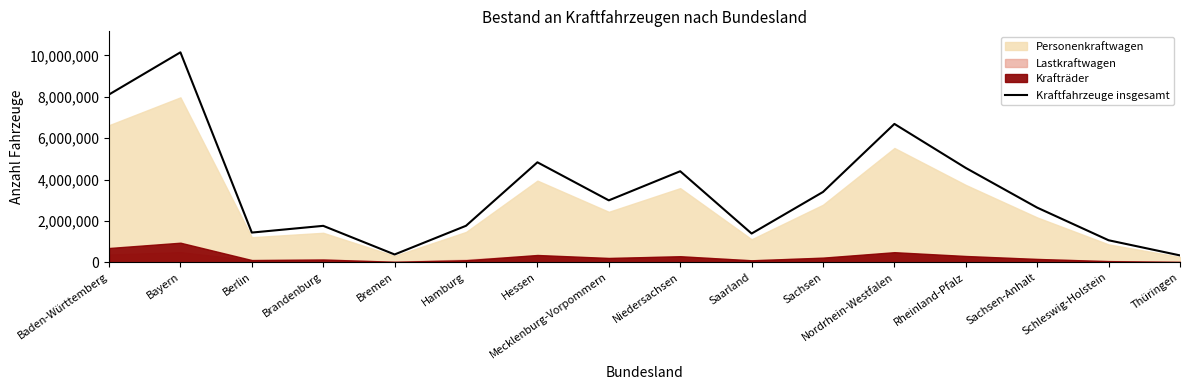

Reading left to right, what are all the values shown in this chart?

Baden-Württemberg=8111142	Bayern=10150608	Berlin=1434141	Brandenburg=1759920	Bremen=375672	Hamburg=1762834	Hessen=4832213	Mecklenburg-Vorpommern=2992034	Niedersachsen=4399792	Saarland=1387265	Sachsen=3398112	Nordrhein-Westfalen=6688534	Rheinland-Pfalz=4558791	Sachsen-Anhalt=2640108	Schleswig-Holstein=1062340	Thüringen=329817